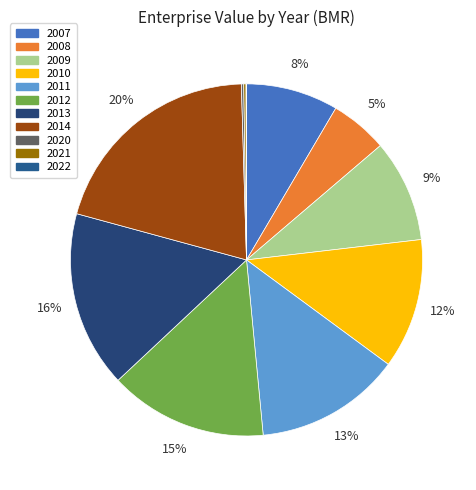

What is the total percentage of 2021 and 2008?

5.5%